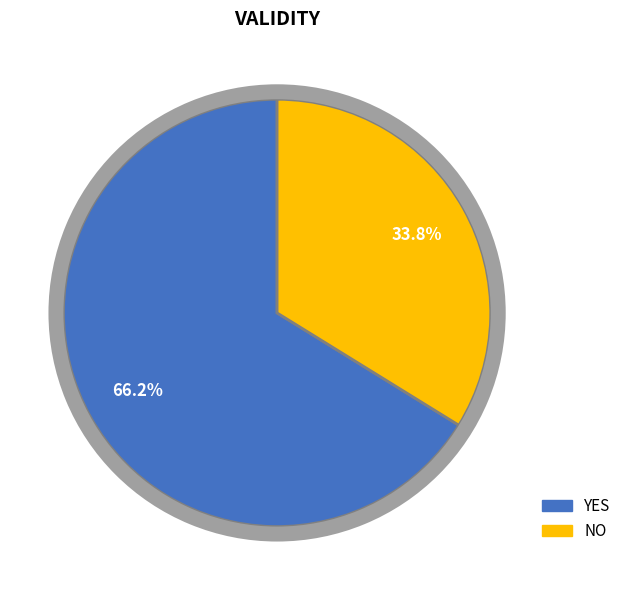

What percentage is the NO slice, to the nearest percent?

34%